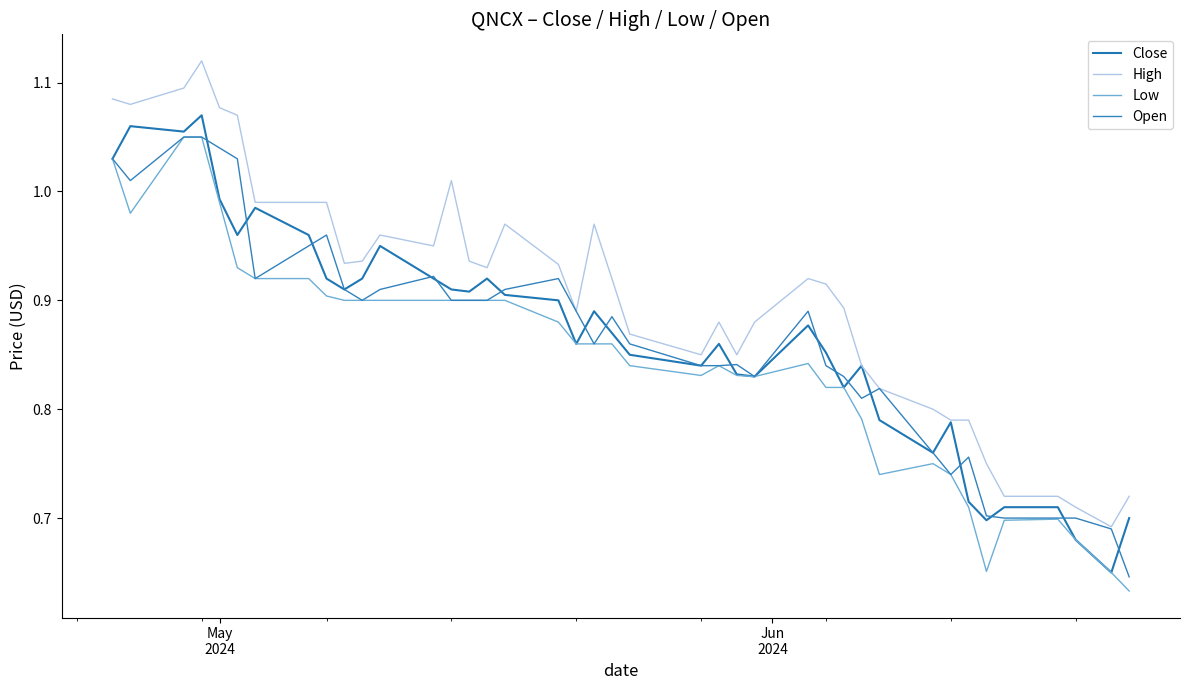

How many lines are shown in the chart?

4